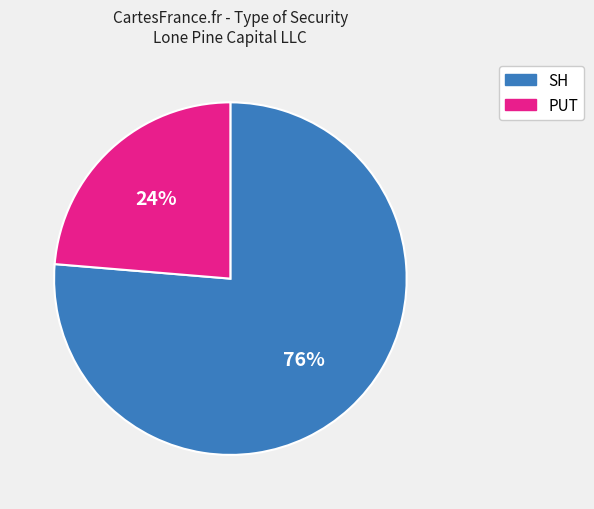

To the nearest percent, what percentage of the pie is PUT?

24%